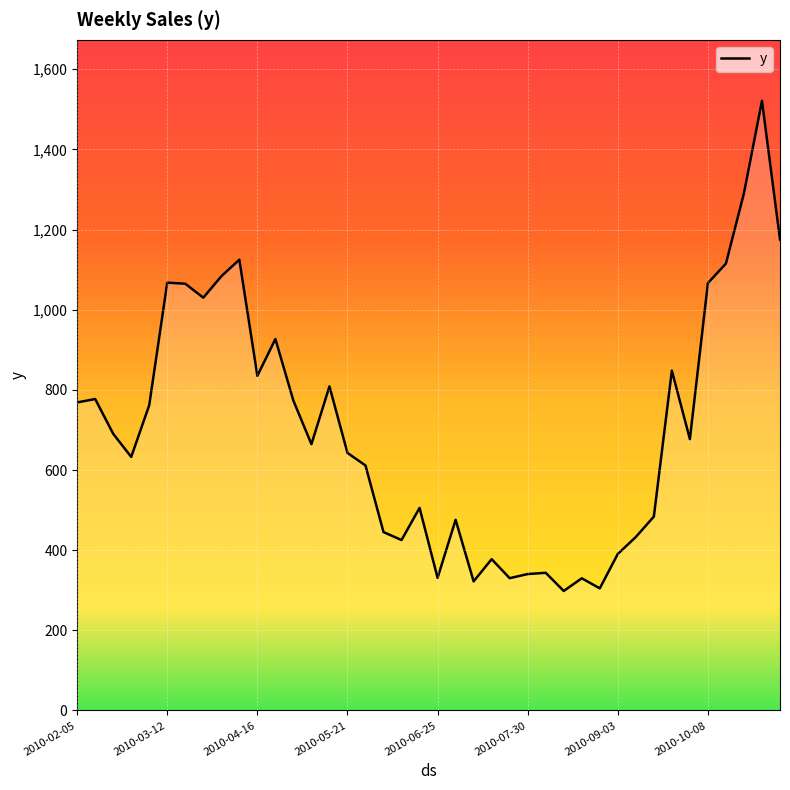

What is the smallest value displayed?

298.2